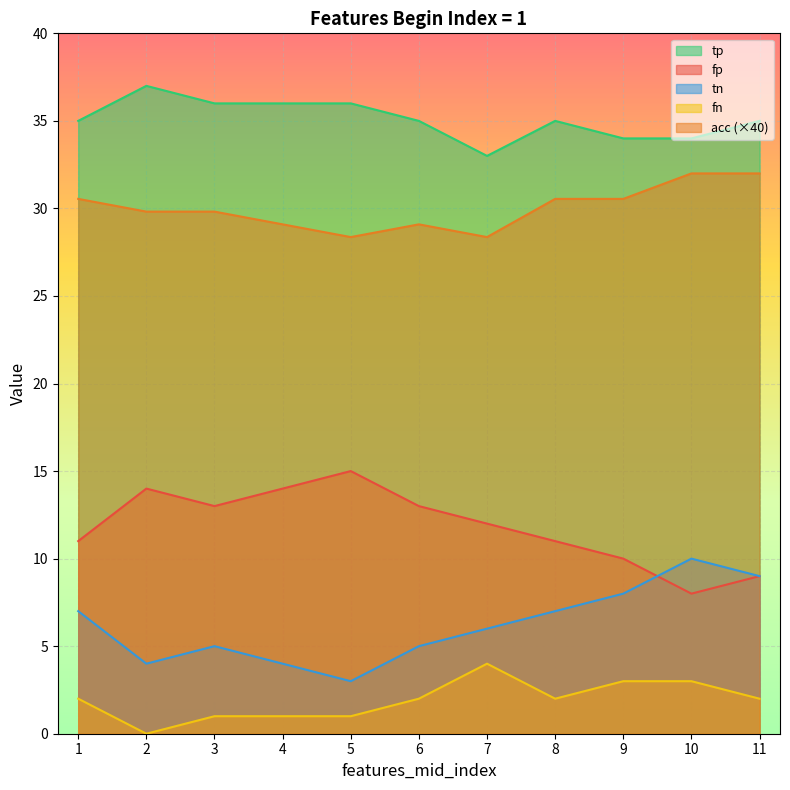

Which label corresponds to the largest value in the chart?

2